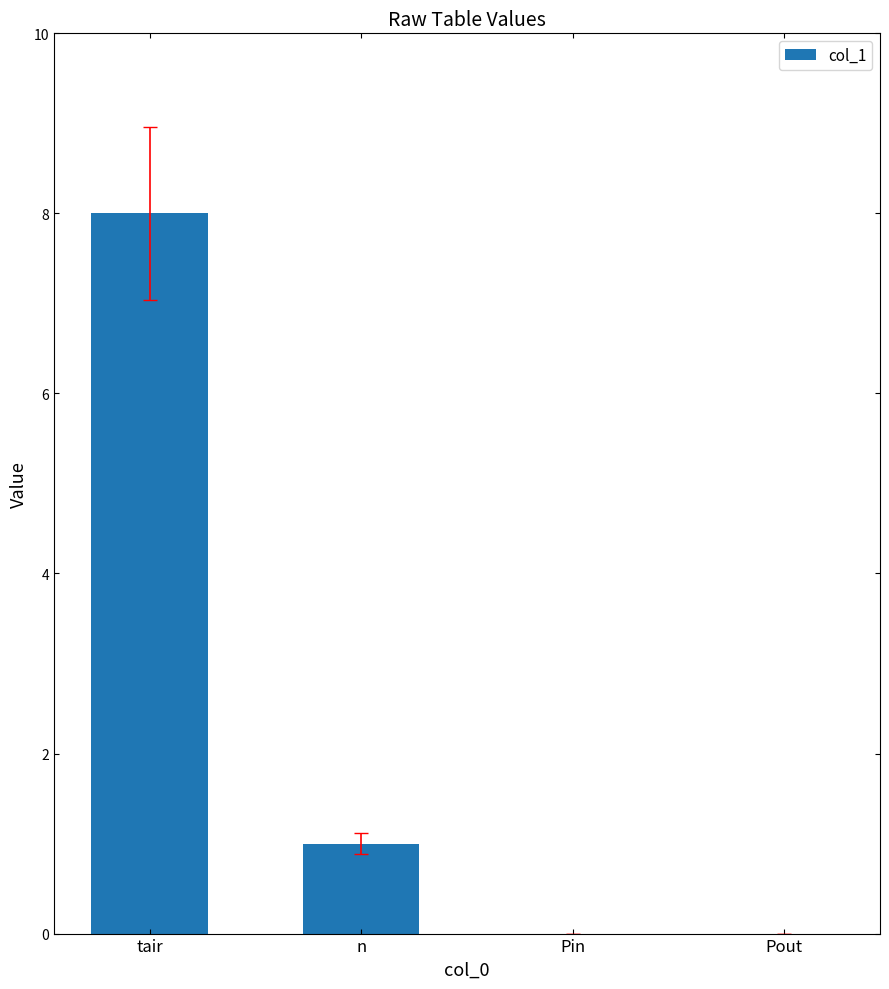

How many data points does each series have?

4